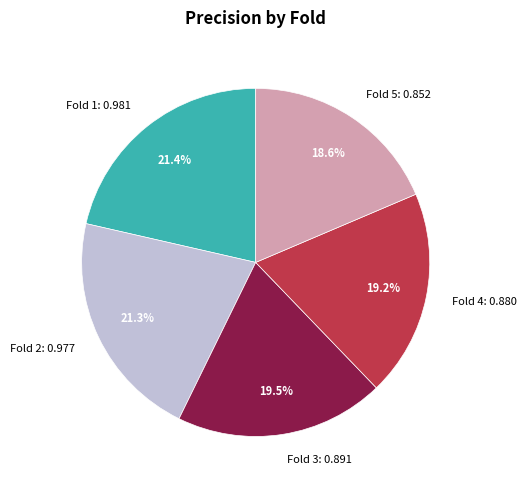

Combined, do Fold 2 and Fold 3 account for over 50%?

No